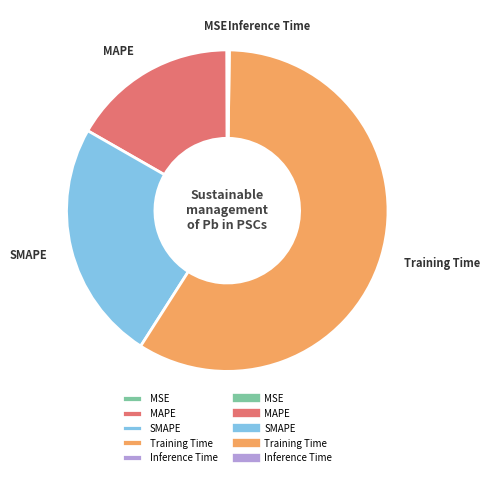

Between Training Time and MAPE, which is larger?

Training Time